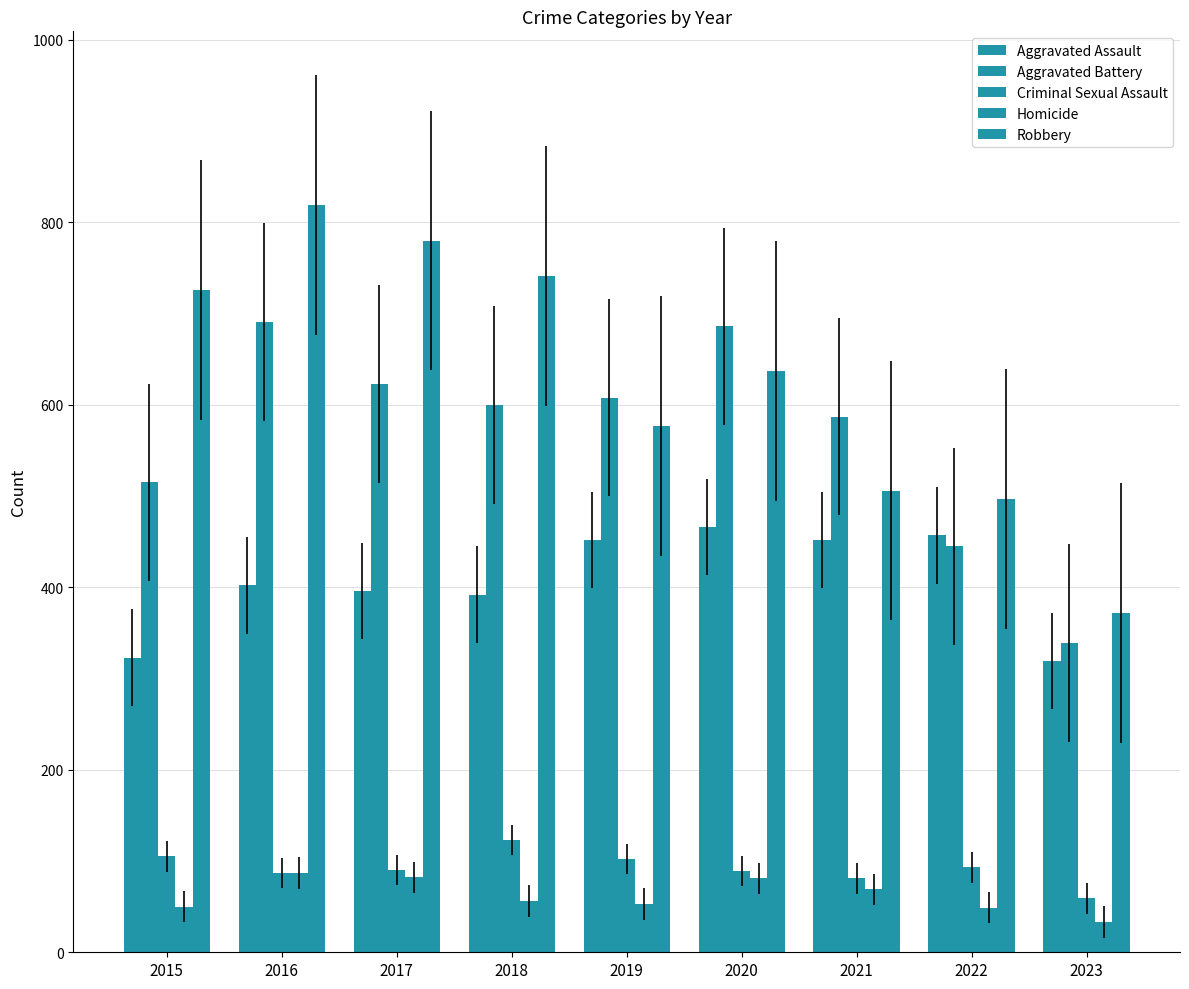

What is the value of the Aggravated Battery bar at the 6th from the left?

686